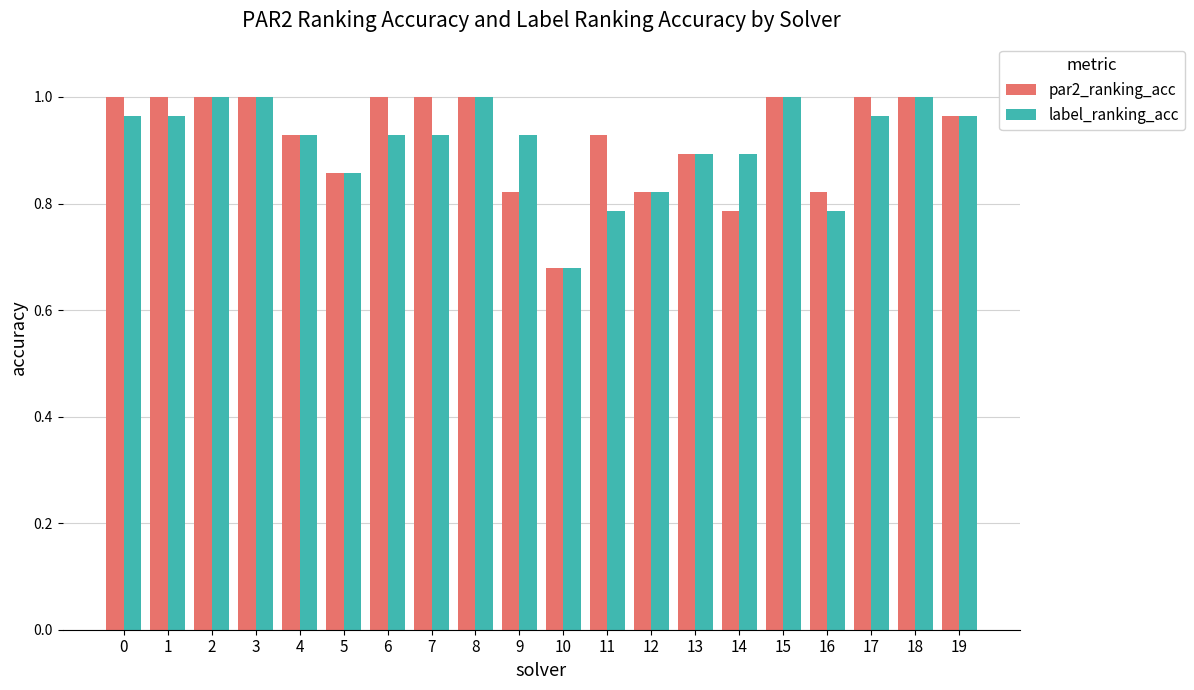

Which series changed the most between 13 and 14?

par2_ranking_acc